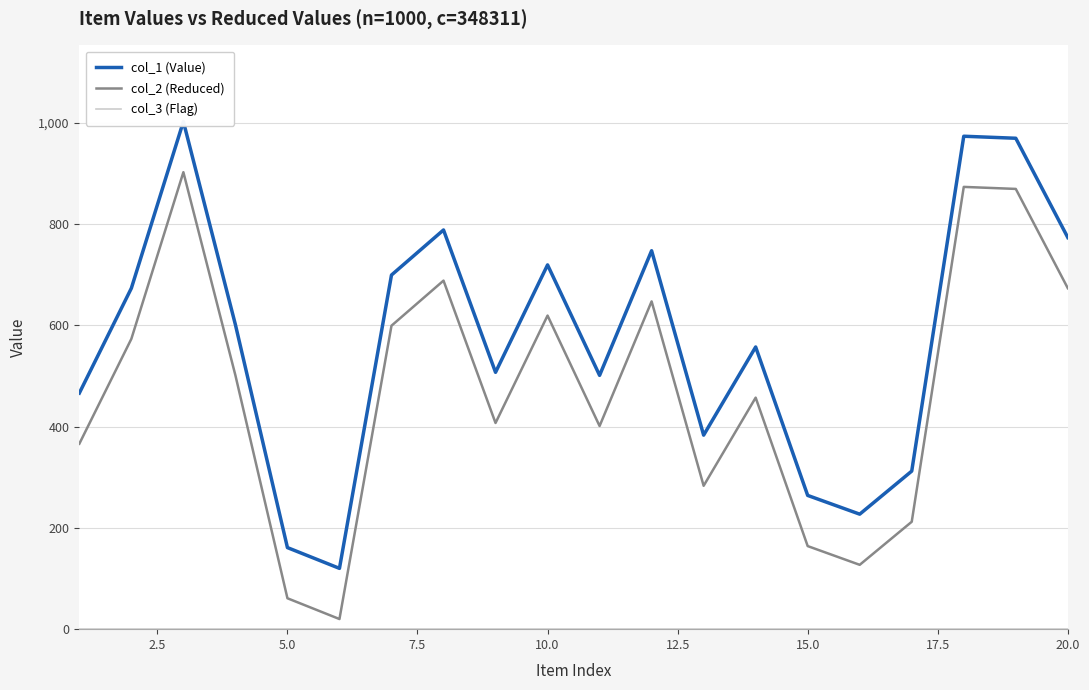

How many interior local valleys does the col_2 (Reduced) series have?

5